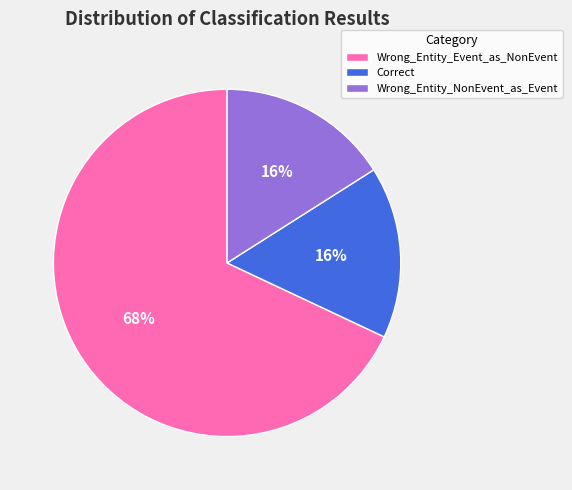

The Wrong_Entity_Event_as_NonEvent slice represents 76% of the pie. True or false?

False